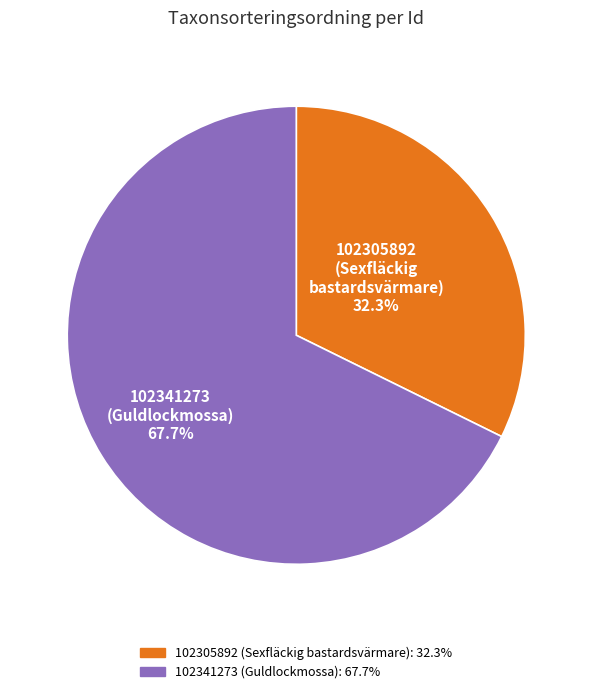

What is the ratio of the value at 102341273 (Guldlockmossa) to the value at 102305892 (Sexfläckig bastardsvärmare)?

2.1